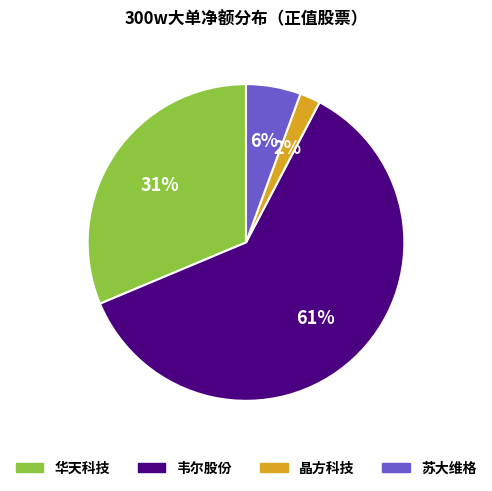

Is there a majority slice in this chart?

Yes